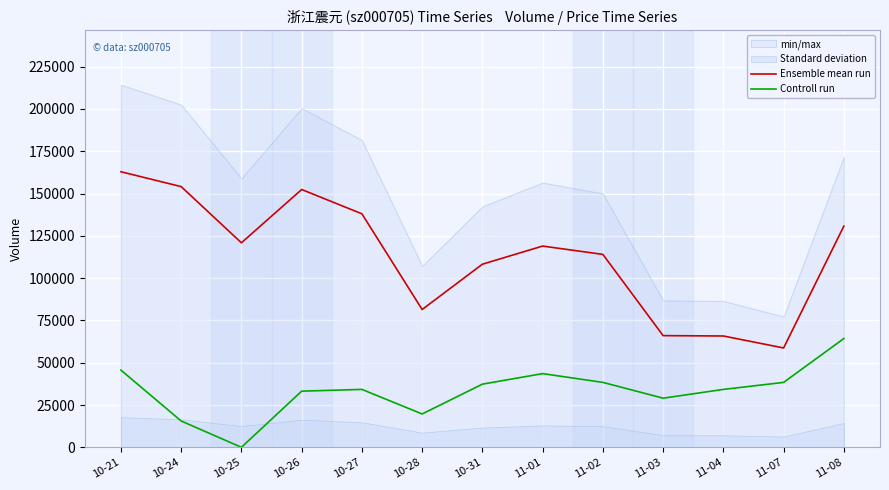

What is the minimum value for Ensemble mean run?

58722.6